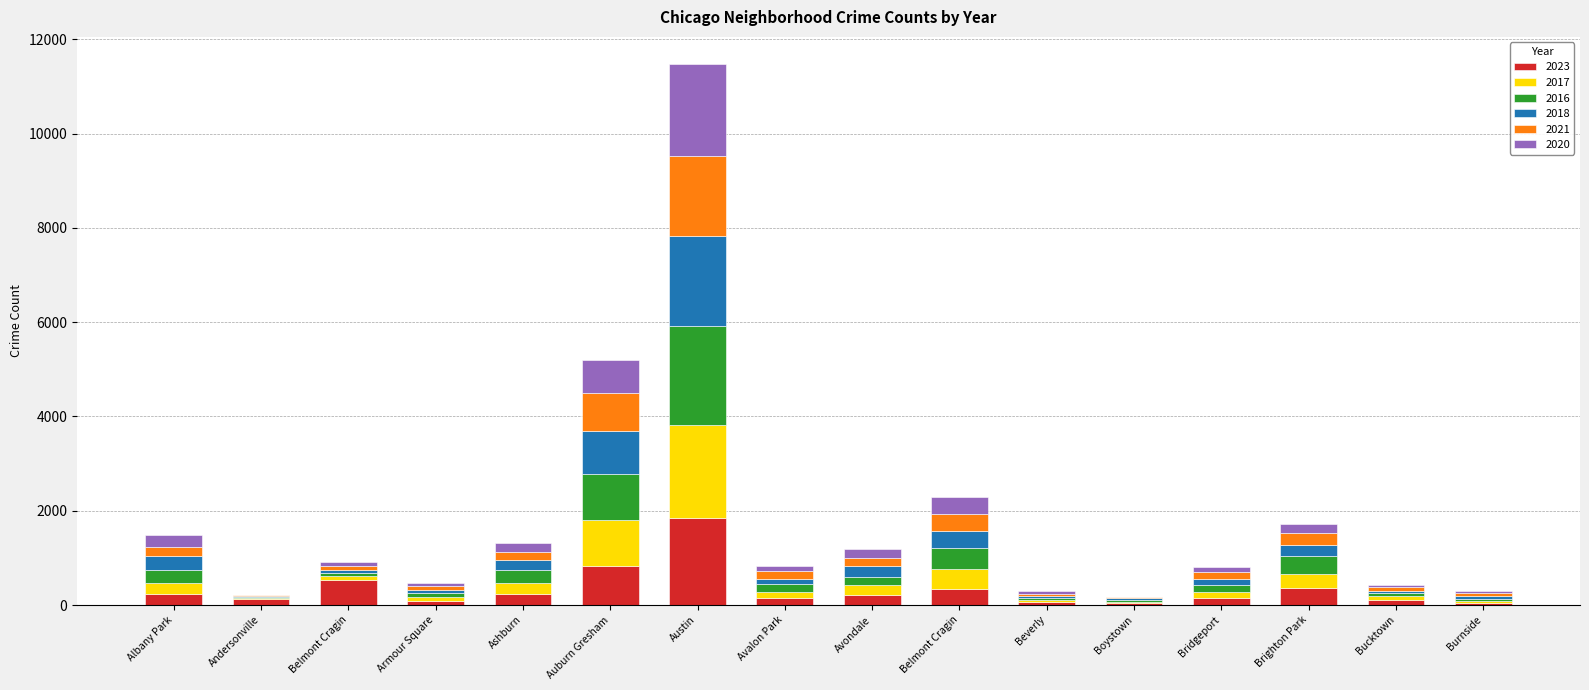

At which label does 2023 reach its peak?

Austin